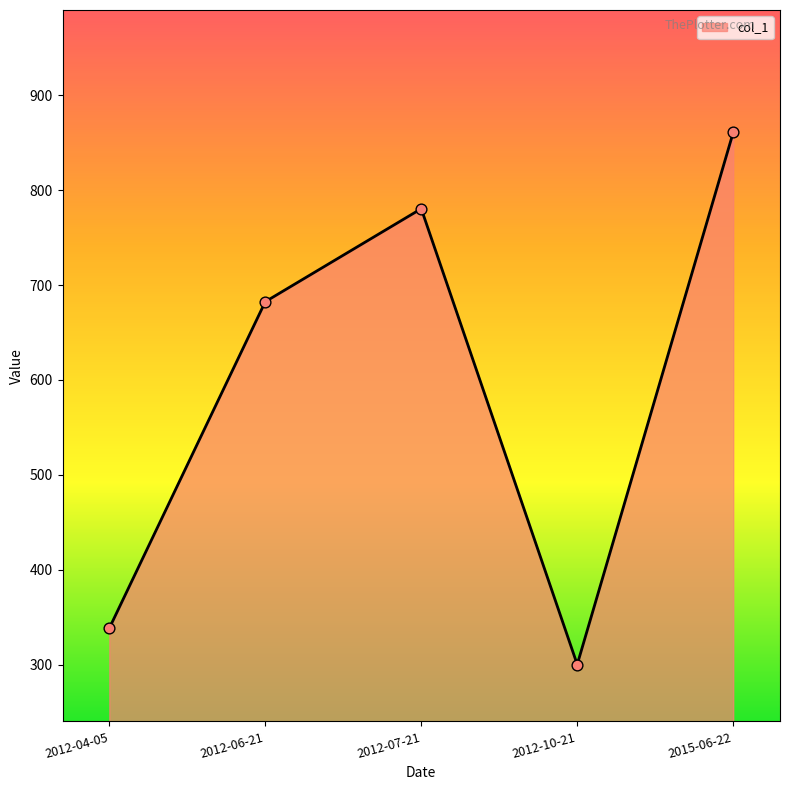

What is the ratio of the value at 2012-06-21 to the value at 2012-07-21?

0.9